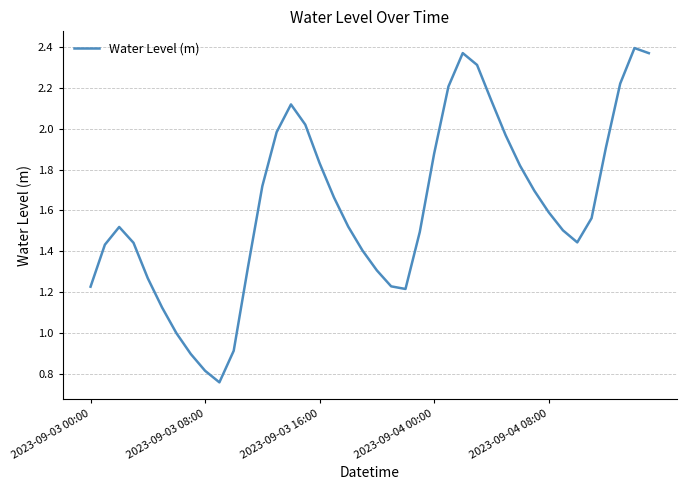

True or false: there are more than 2 points higher than both neighbors.

True